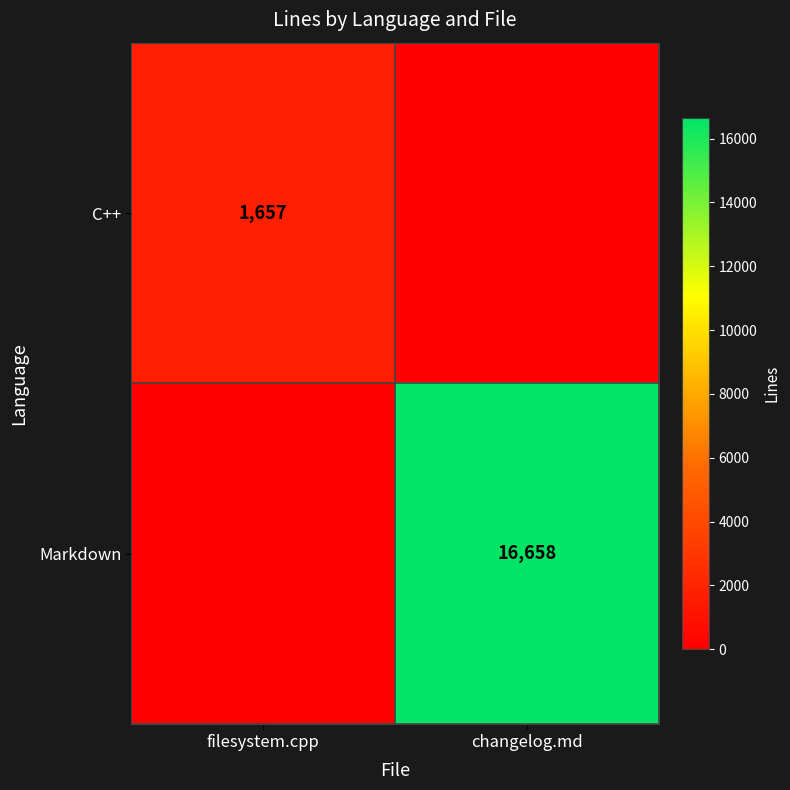

True or false: C++ has a value of 2491 at filesystem.cpp.

False